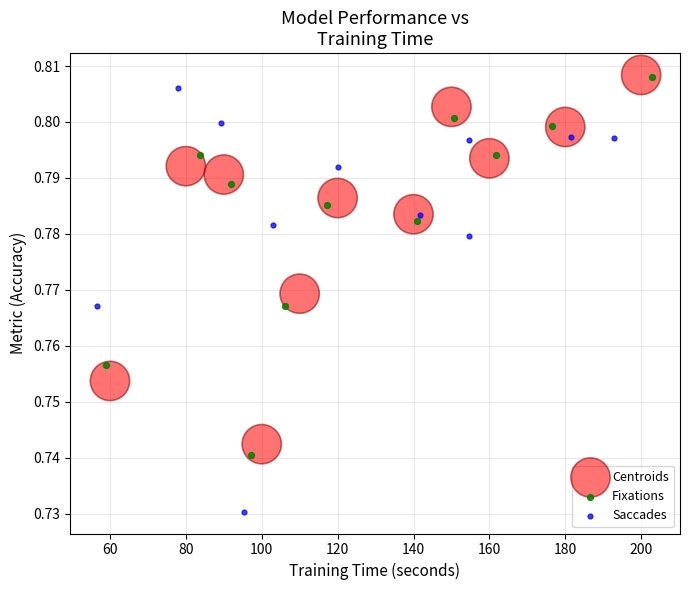

What are all the series names shown in the legend?

Centroids, Fixations, Saccades